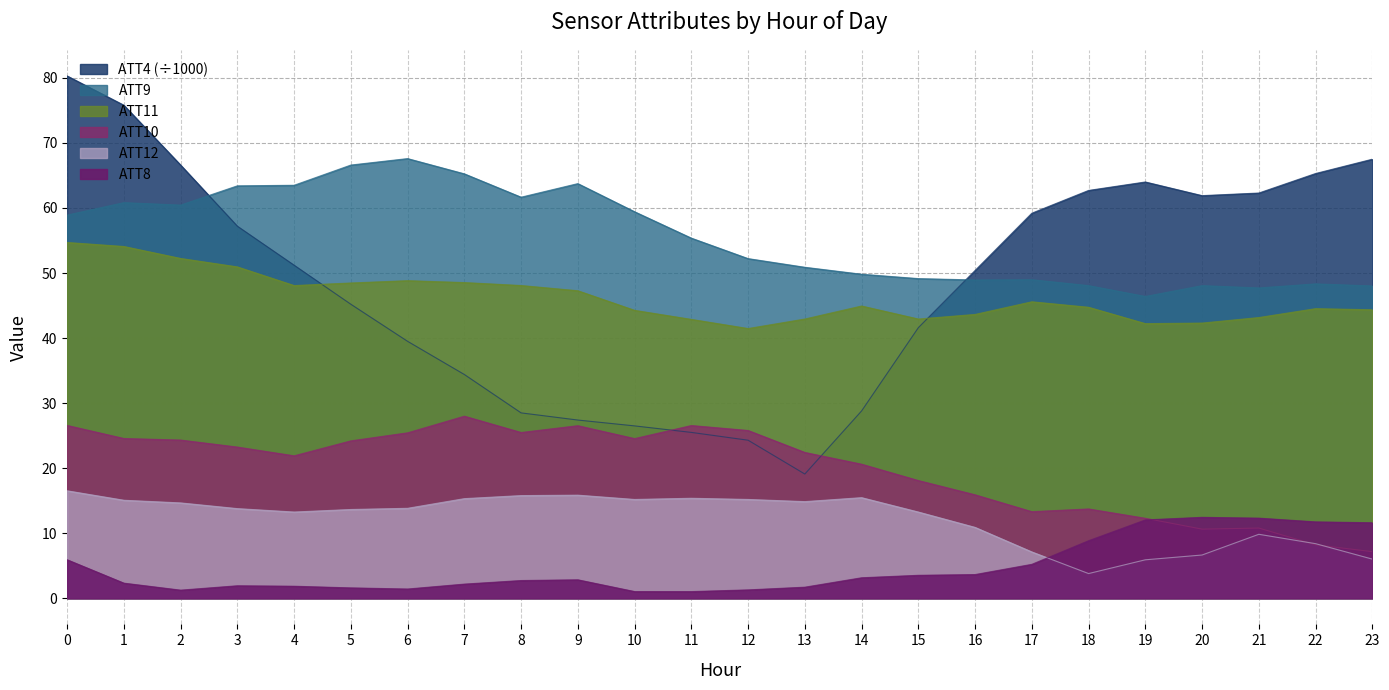

Reading left to right, transcribe all the data shown in this chart.

ATT4: 80.3	75.8	66.6	57.2	51.2	45.2	39.5	34.4	28.5	27.4	26.5	25.5	24.3	19.1	28.8	41.6	50.4	59.2	62.7	64.0	61.9	62.3	65.3	67.5
ATT8: 5.9	2.3	1.3	1.9	1.9	1.6	1.4	2.2	2.7	2.8	1.0	1.0	1.3	1.7	3.2	3.5	3.6	5.2	8.8	12.0	12.4	12.3	11.7	11.6
ATT9: 58.9	60.8	60.4	63.4	63.5	66.6	67.6	65.2	61.7	63.7	59.4	55.4	52.2	50.9	49.8	49.1	48.9	49.0	48.1	46.4	48.1	47.7	48.3	48.0
ATT10: 26.6	24.6	24.3	23.2	21.9	24.2	25.4	28.0	25.5	26.5	24.5	26.6	25.8	22.4	20.6	18.1	15.9	13.3	13.7	12.3	10.6	10.8	8.2	7.2
ATT11: 54.7	54.1	52.2	50.9	48.1	48.5	48.8	48.5	48.1	47.3	44.3	42.9	41.5	42.9	44.9	42.9	43.6	45.6	44.7	42.2	42.3	43.2	44.5	44.4
ATT12: 16.5	15.1	14.7	13.8	13.3	13.6	13.8	15.3	15.8	15.9	15.2	15.4	15.2	14.9	15.5	13.3	10.9	7.1	3.8	5.9	6.7	9.8	8.4	6.0